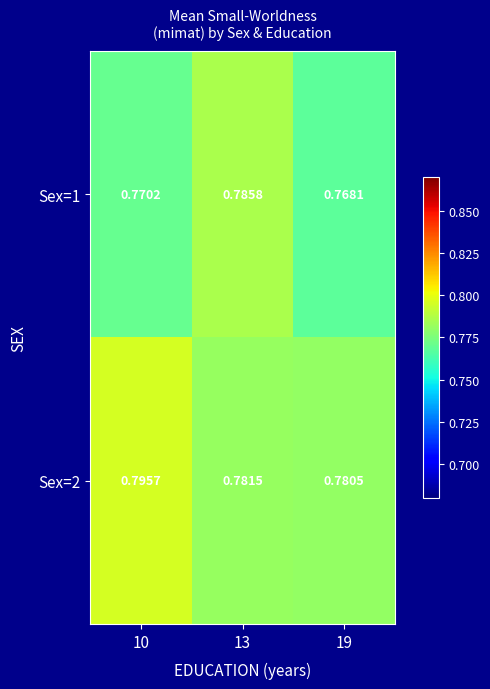

Which series changed the most between 10 and 13?

Sex=1